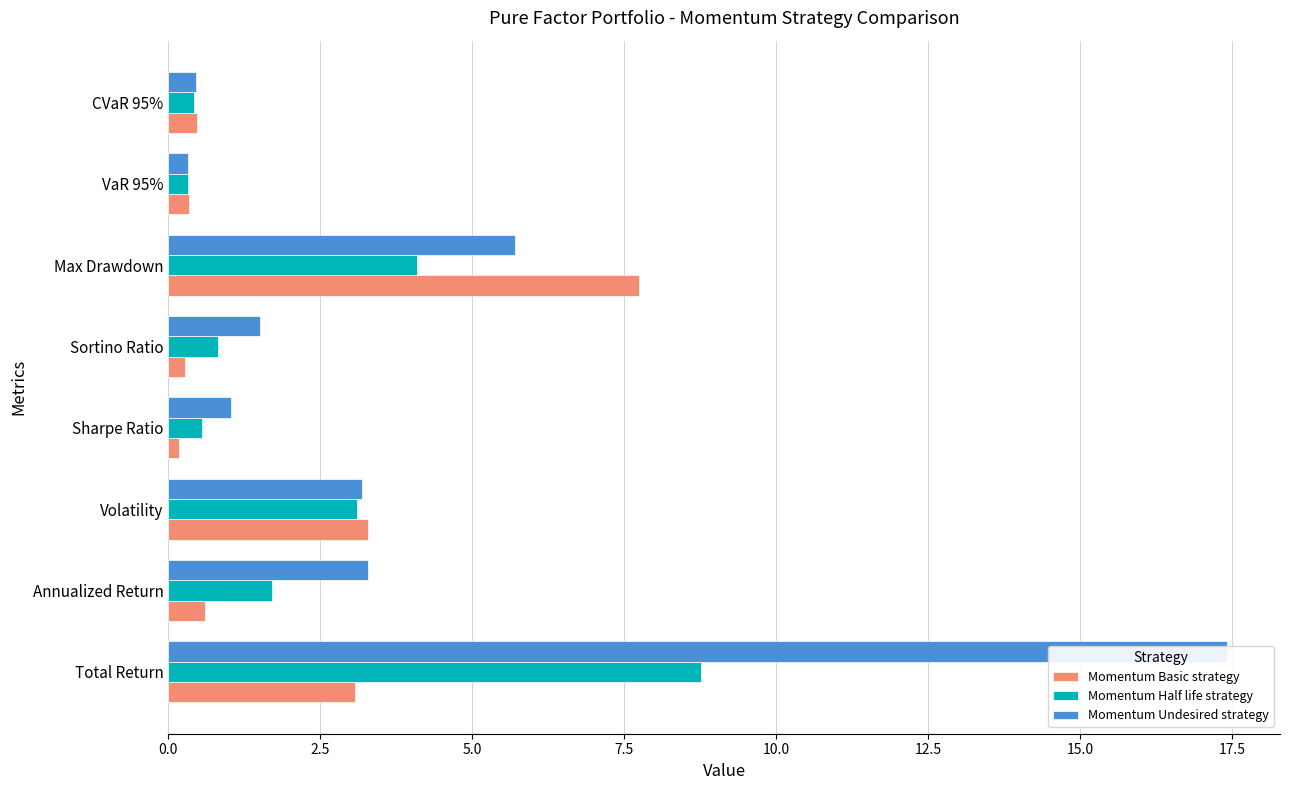

List the series in order of their peak value, lowest first.

Momentum Basic strategy, Momentum Half life strategy, Momentum Undesired strategy